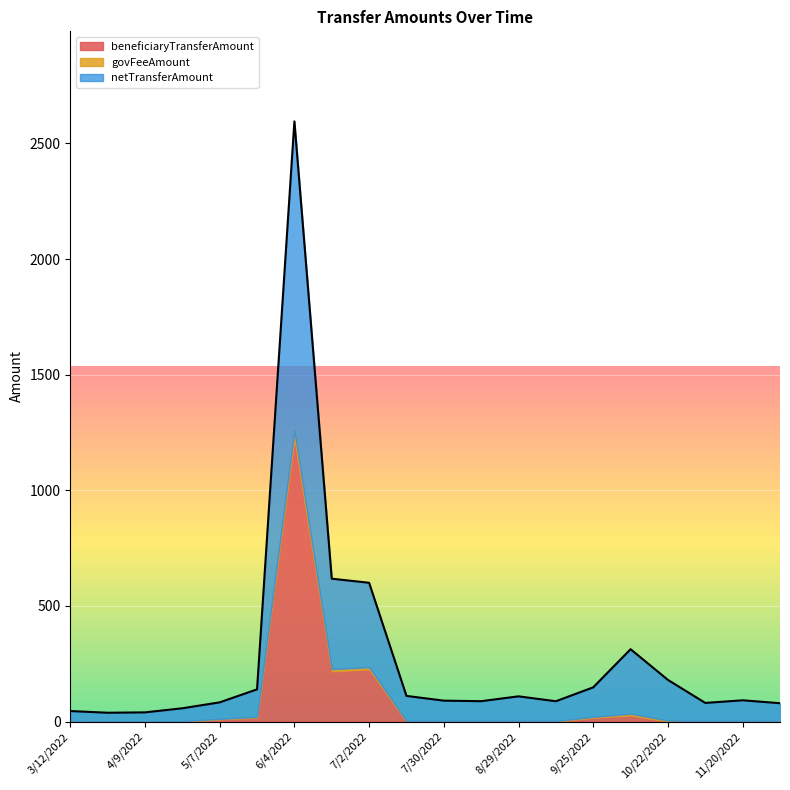

At which category does the chart reach its minimum across all series?

3/27/2022